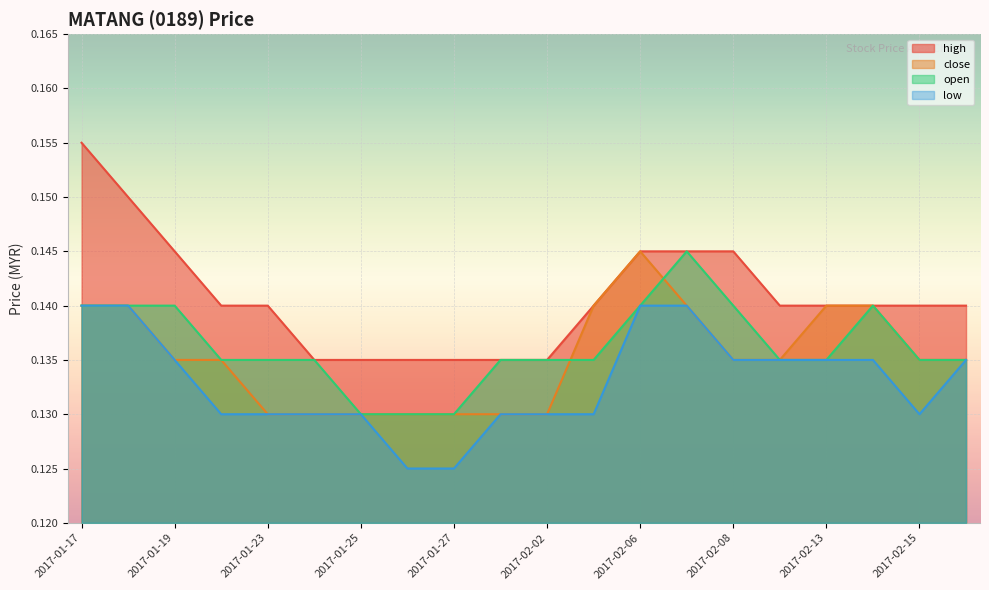

Reading right to left, extract all data points from this chart.

high: 0.1	0.1	0.1	0.1	0.1	0.1	0.1	0.1	0.1	0.1	0.1	0.1	0.1	0.1	0.1	0.1	0.1	0.1	0.1	0.2
close: 0.1	0.1	0.1	0.1	0.1	0.1	0.1	0.1	0.1	0.1	0.1	0.1	0.1	0.1	0.1	0.1	0.1	0.1	0.1	0.1
open: 0.1	0.1	0.1	0.1	0.1	0.1	0.1	0.1	0.1	0.1	0.1	0.1	0.1	0.1	0.1	0.1	0.1	0.1	0.1	0.1
low: 0.1	0.1	0.1	0.1	0.1	0.1	0.1	0.1	0.1	0.1	0.1	0.1	0.1	0.1	0.1	0.1	0.1	0.1	0.1	0.1